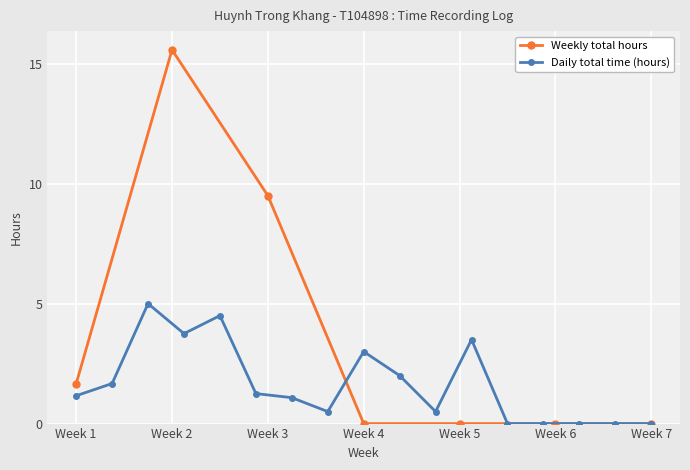

Is this an area chart (filled region under the line)?

No